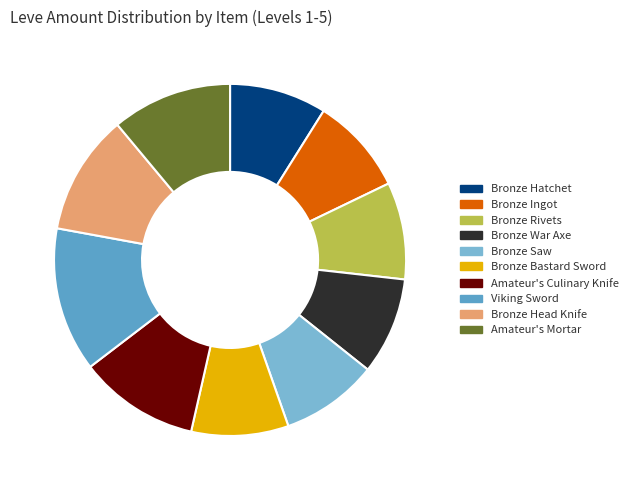

Approximately how many times larger is the value at Amateur's Culinary Knife compared to Bronze Hatchet?

1.2